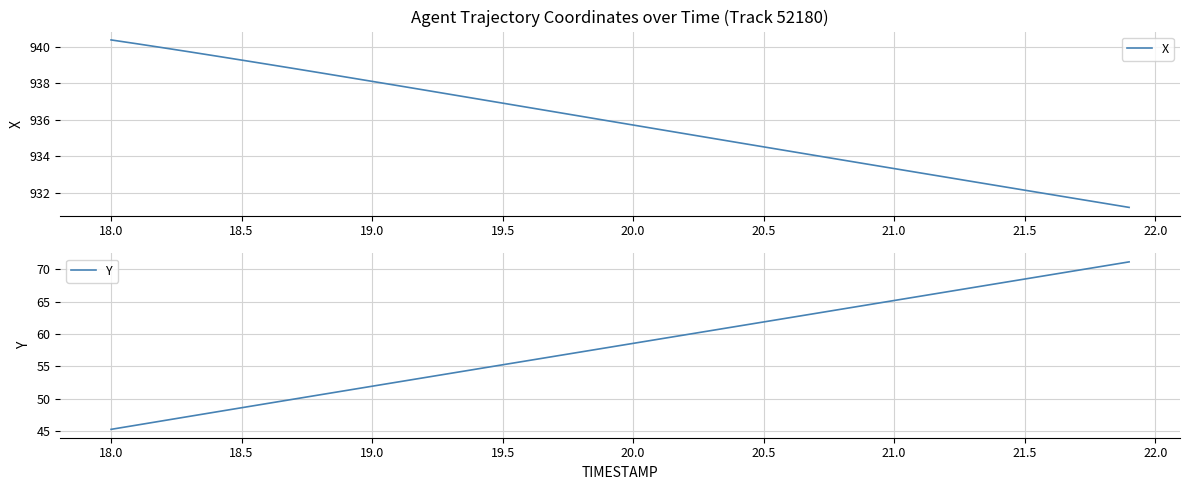

Rank the series by their average value, from lowest to highest.

Y, X